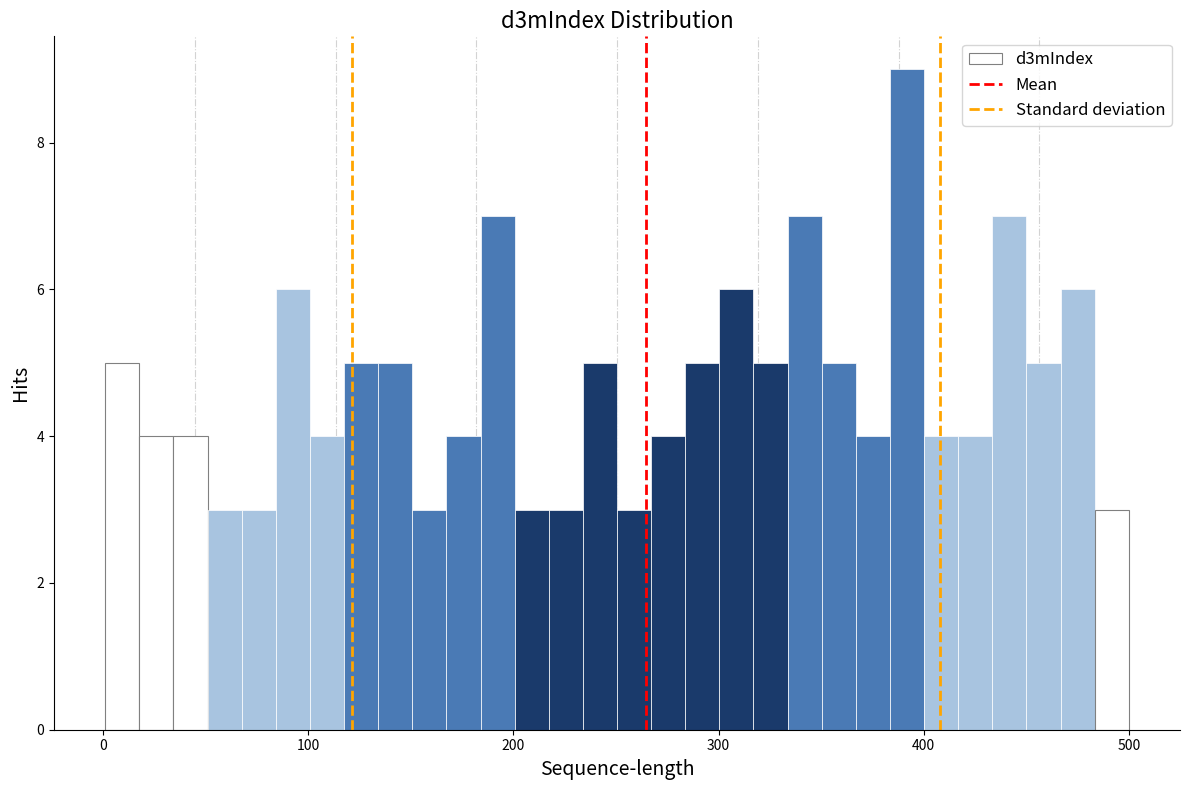

Around what value on the x-axis is the tallest bar? Give the approximate position of its centre, as read against the axis.

390